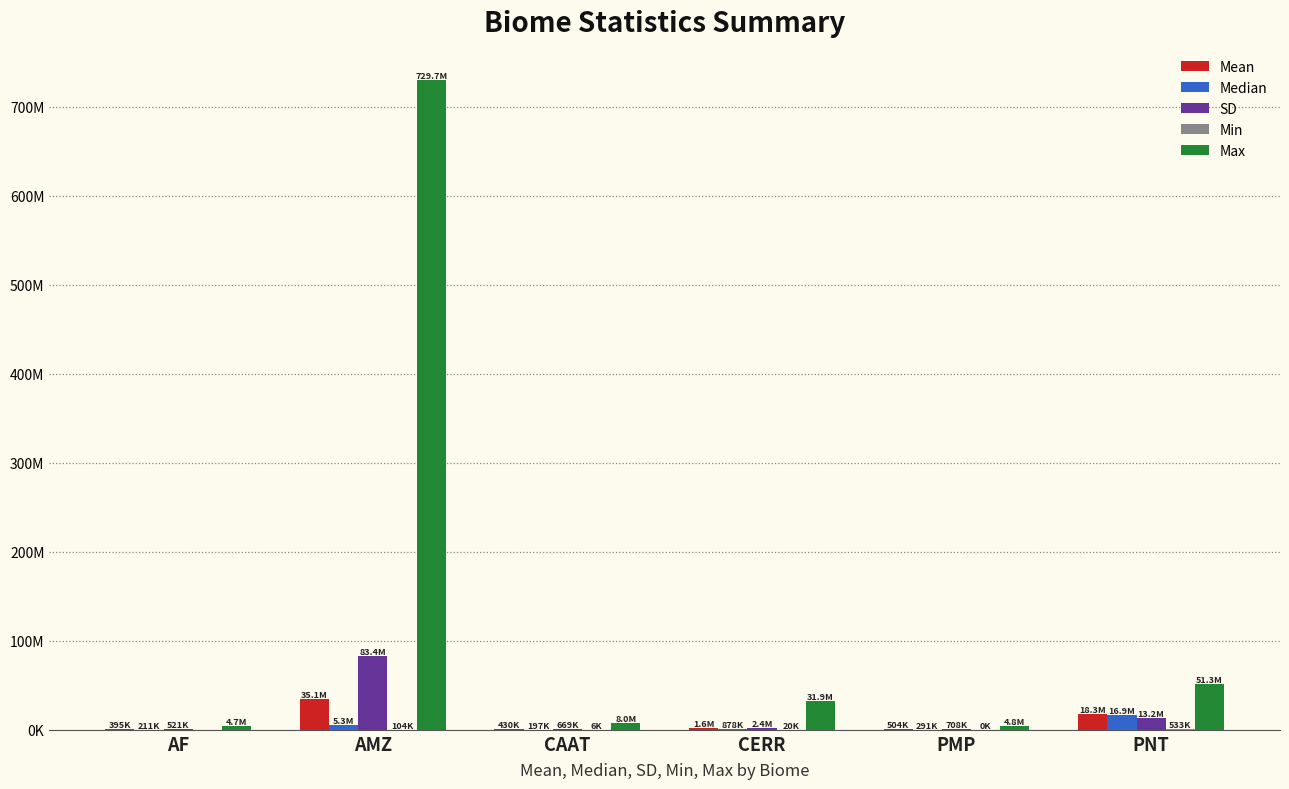

Rank the categories by SD value from highest to lowest.

AMZ, PNT, CERR, PMP, CAAT, AF